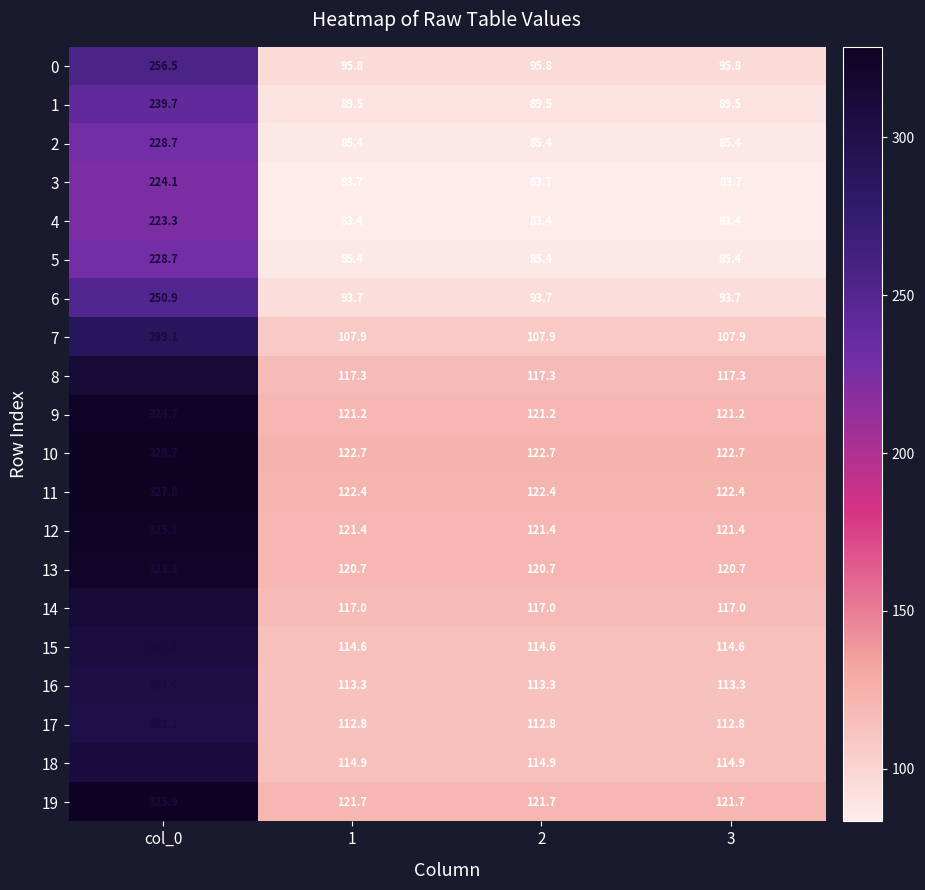

The value of 4 at 1 is 36.5. True or false?

False